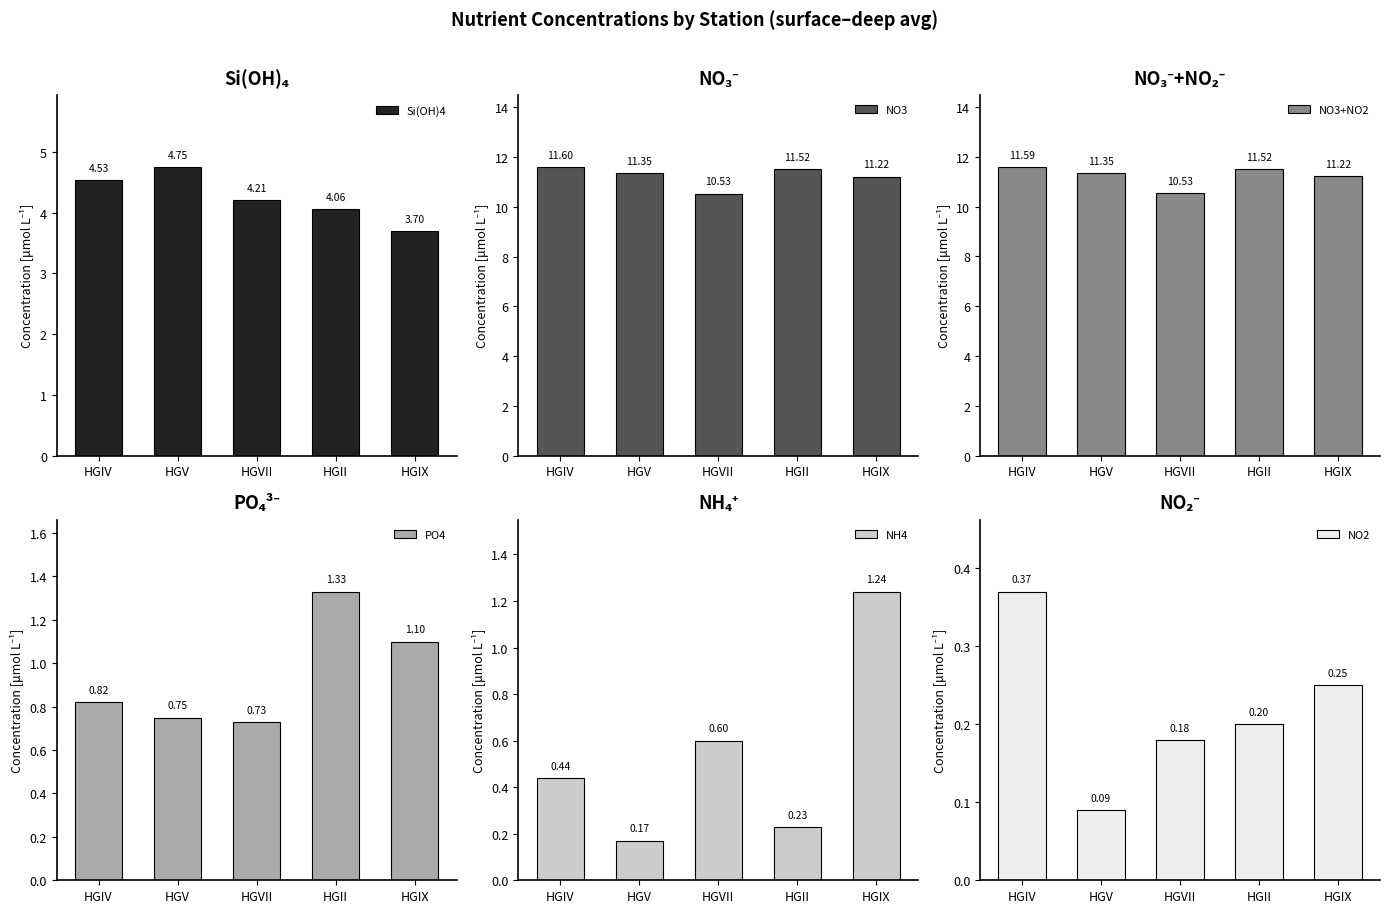

Read the NO2 value at HGIV.

0.4